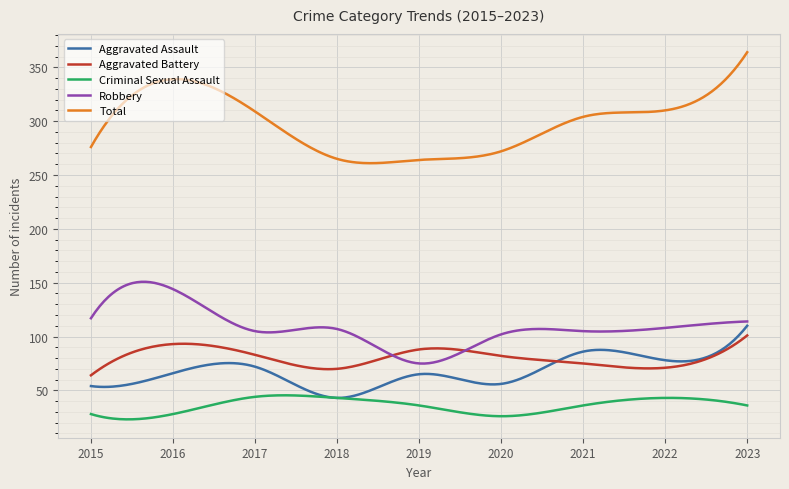

Which series has the largest total across all categories?

Total